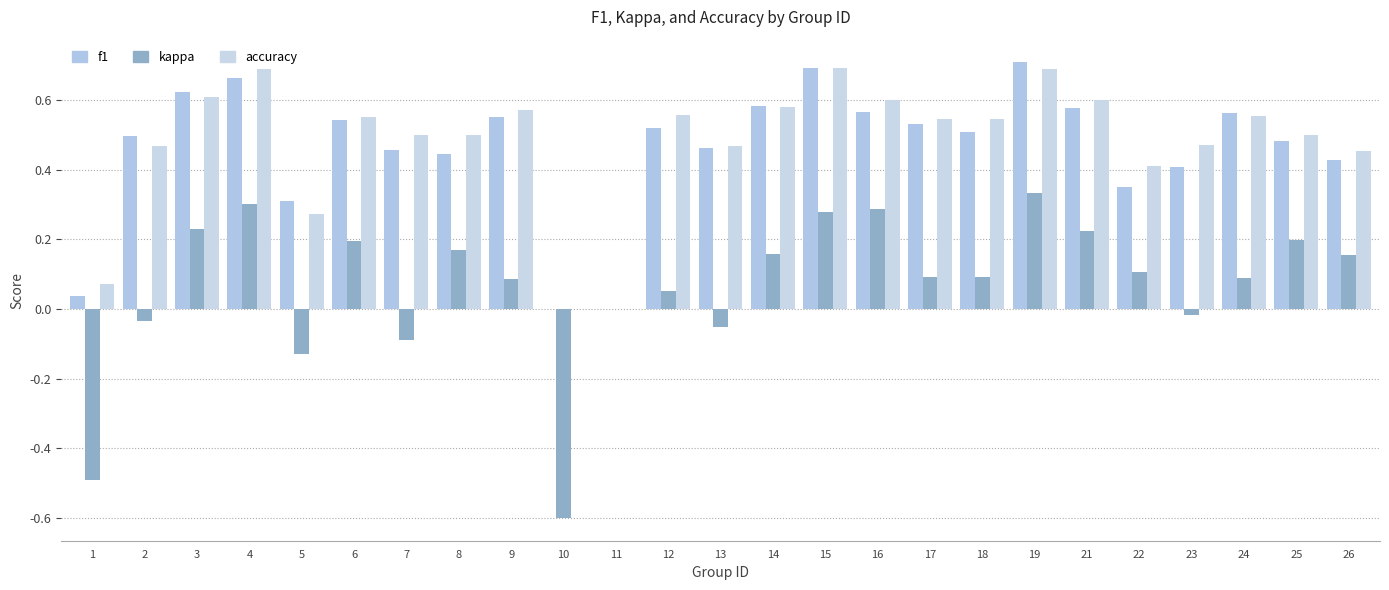

Are the bars horizontal?

No